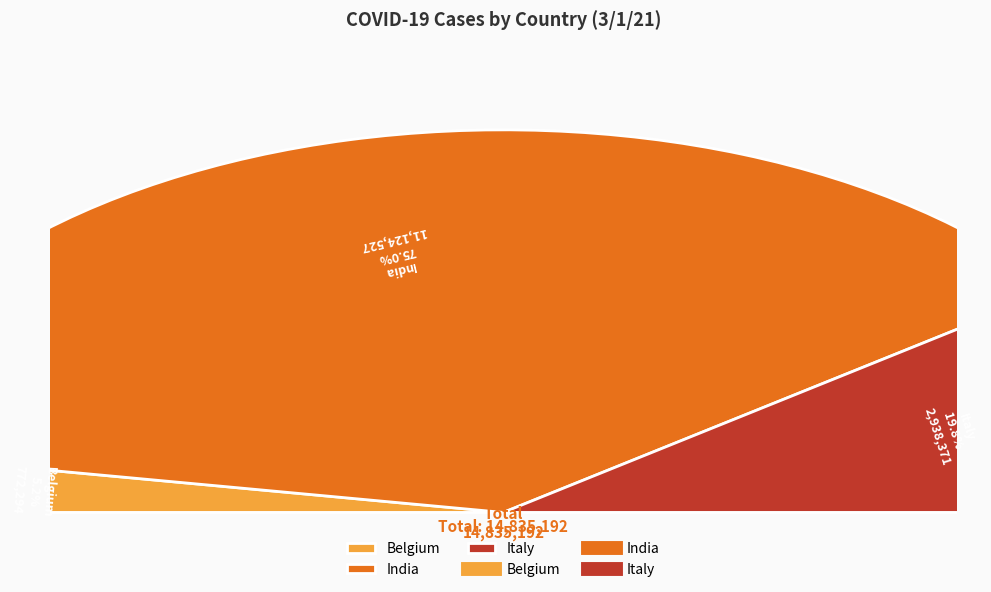

Which slice is the smallest?

Belgium